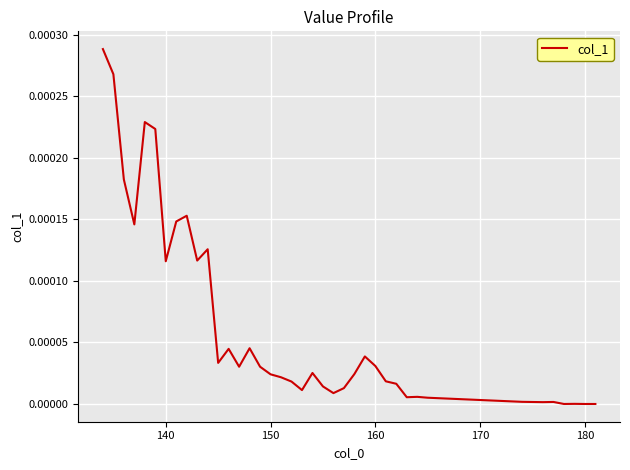

How many lines are shown in the chart?

1